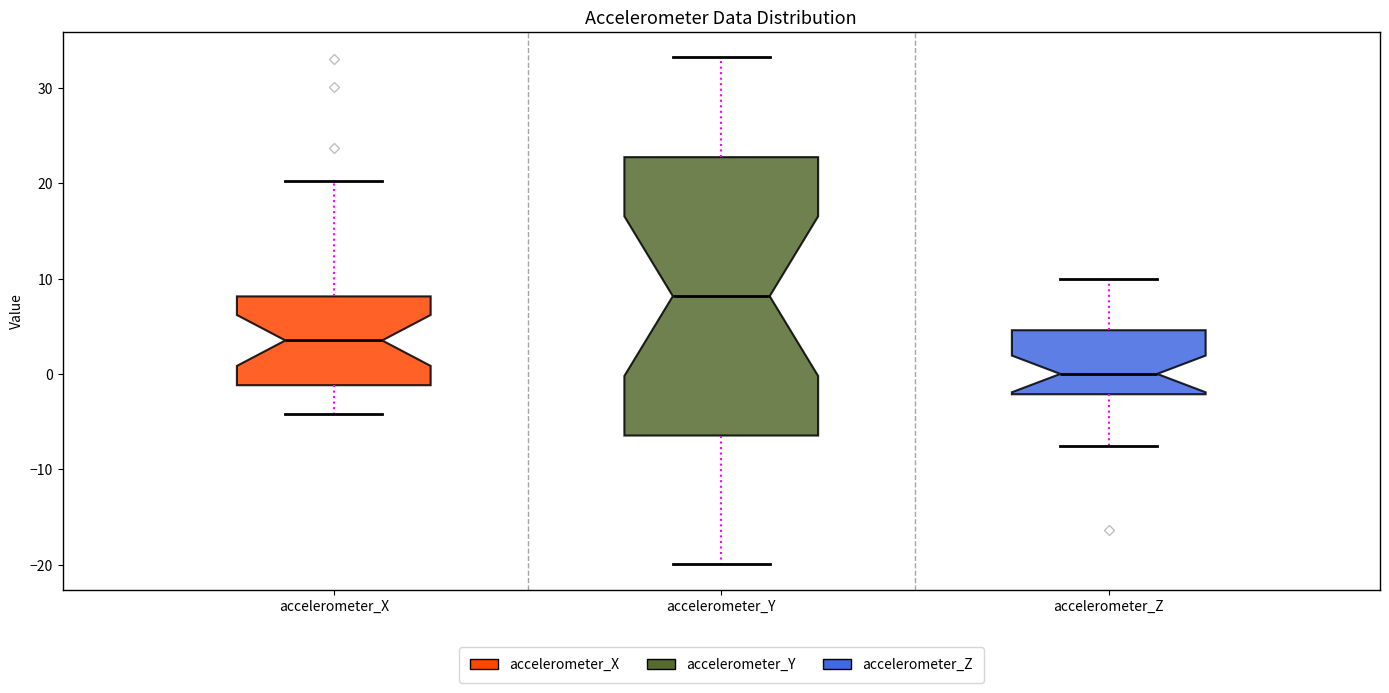

Comparing the boxes themselves (not the whiskers), which one is the tallest?

accelerometer_Y